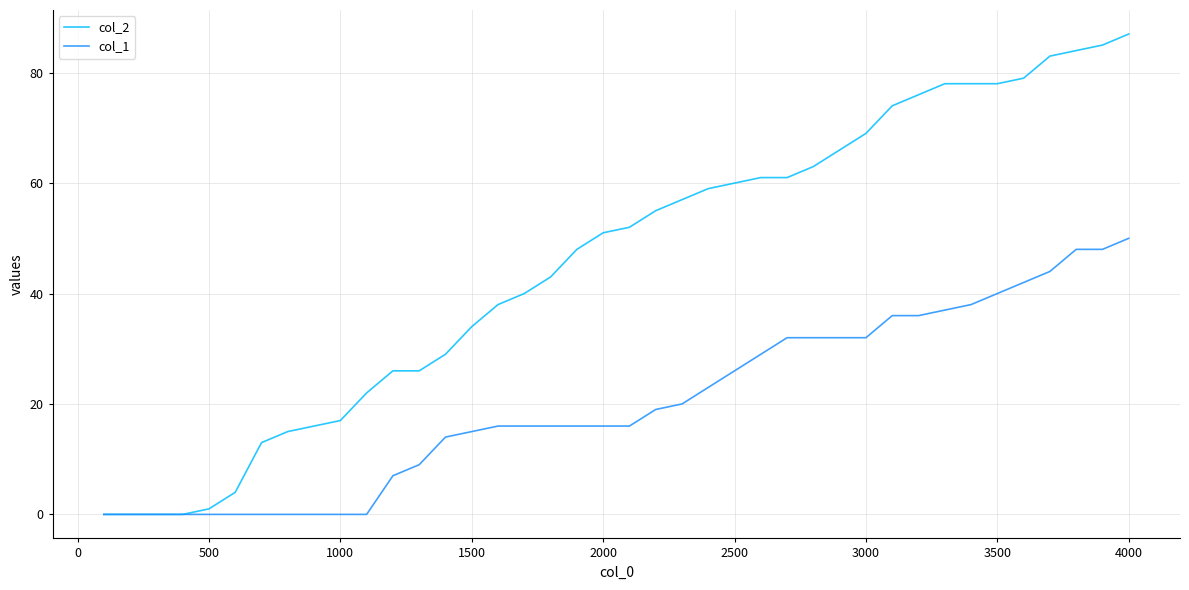

List the series in order of their peak value, highest first.

col_2, col_1